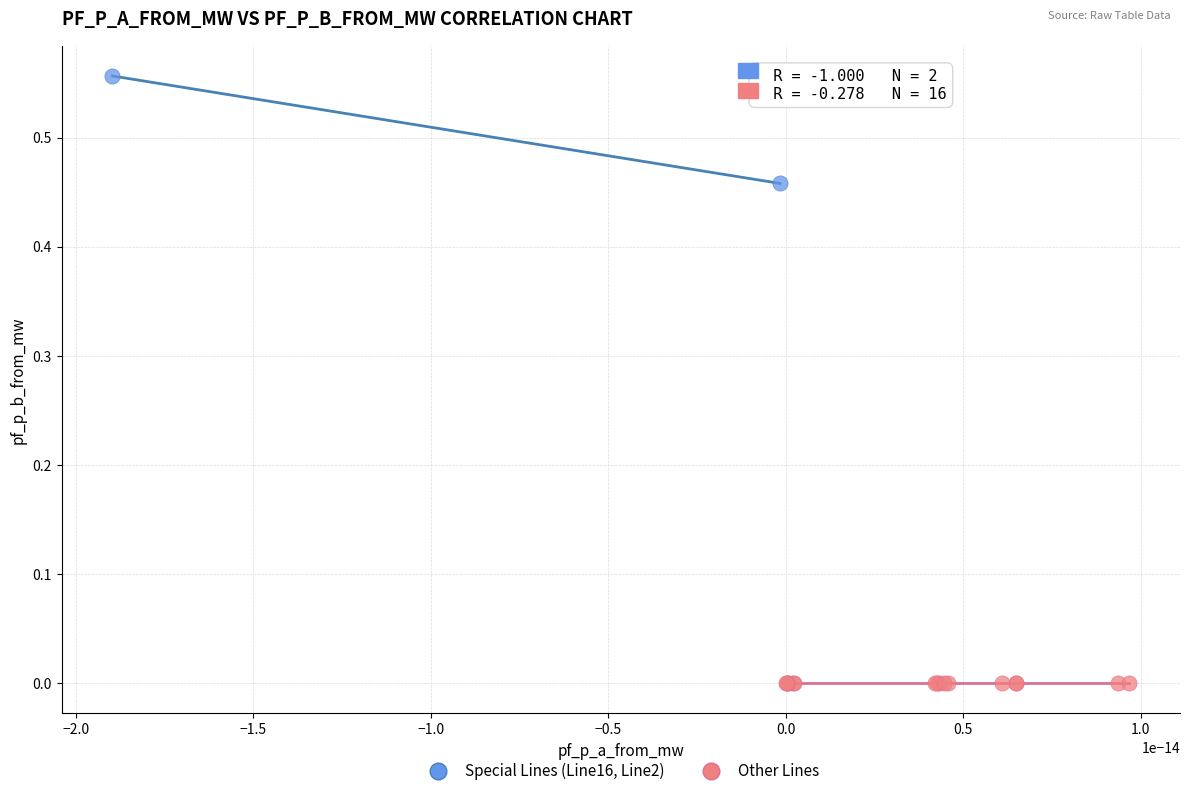

Which series has the largest Y range (max minus min)?

Special Lines (Line16, Line2)